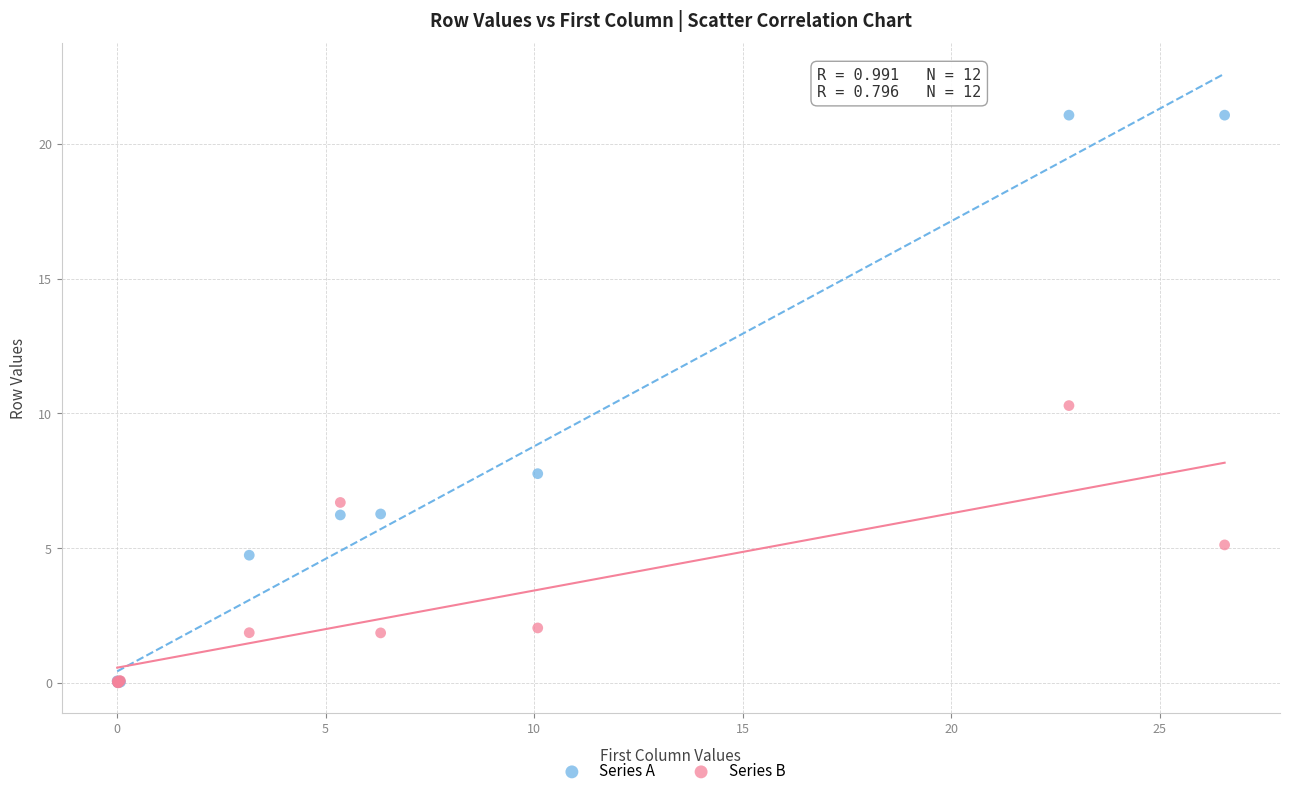

Across all series, what Y value is closest to 10?

10.3